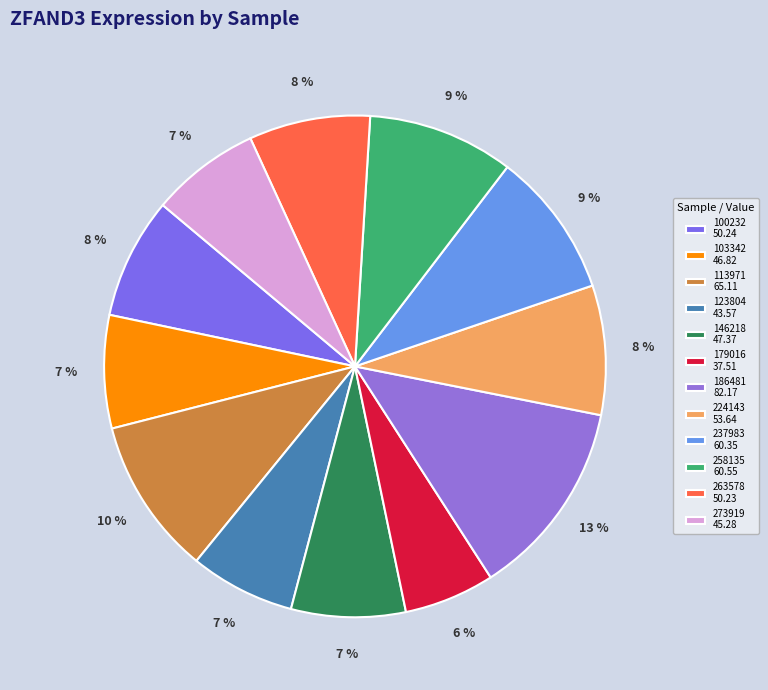

Do 258135 and 103342 together represent more than half of the pie?

No